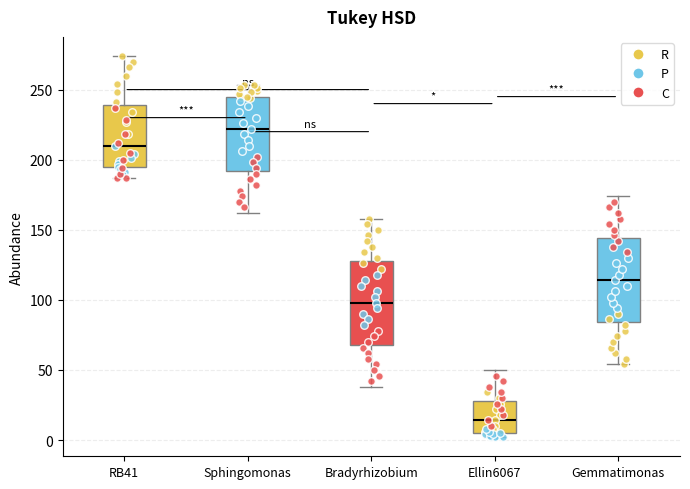

Which box's median line is the highest?

Sphingomonas